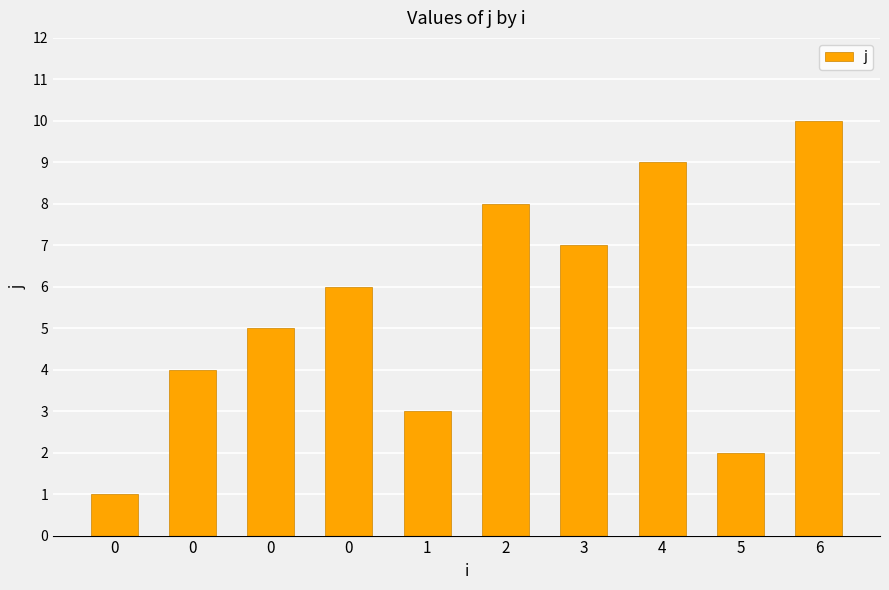

True or false: the data shows 5 at 3.

False